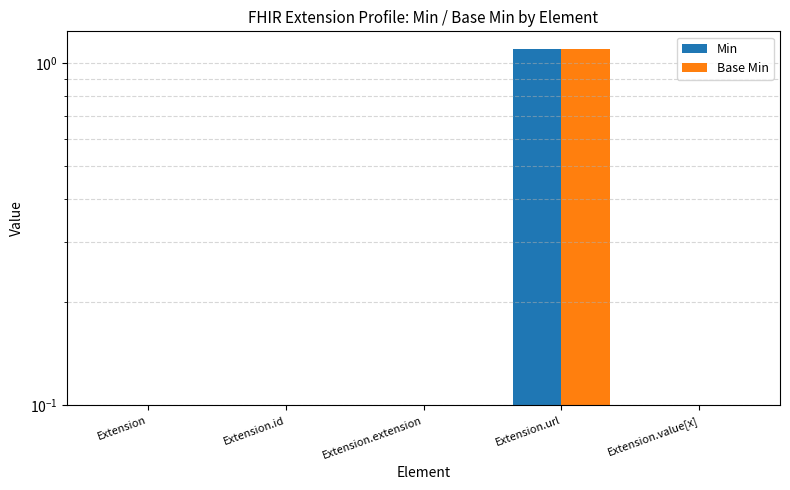

How many groups of bars are there?

5